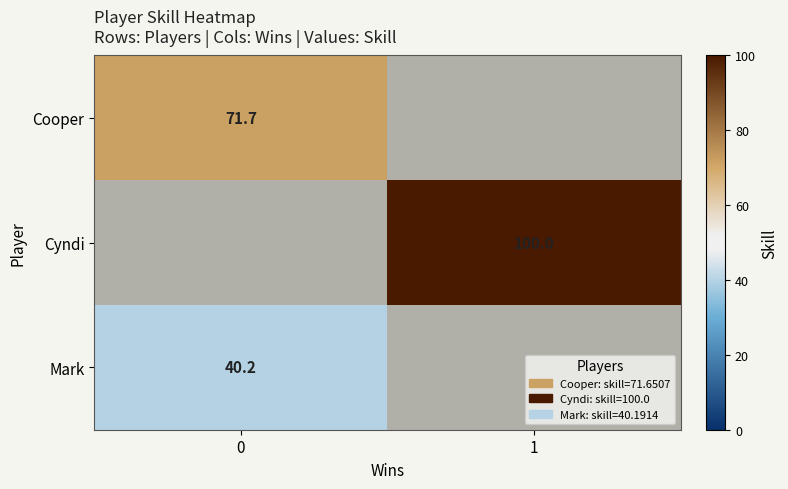

Is the value of Mark at 0 greater than the value of Cooper at 0?

No